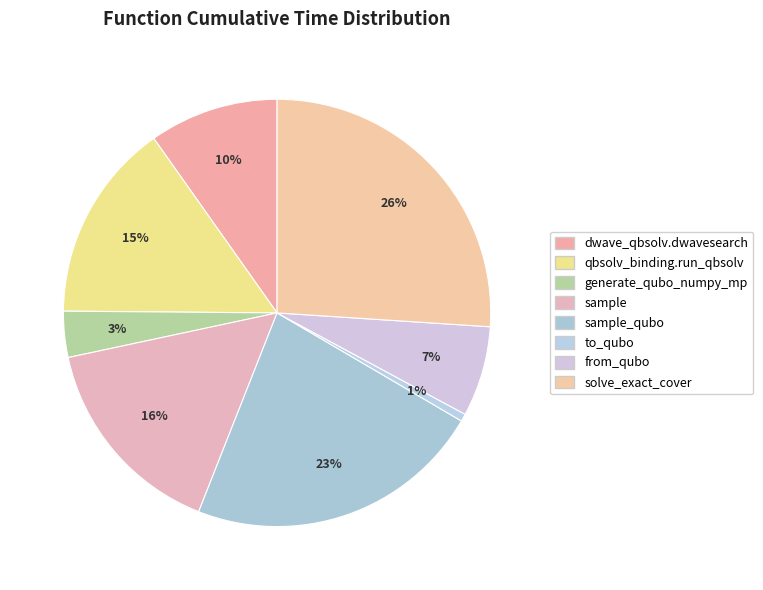

What percentage is the dwave_qbsolv.dwavesearch slice, to the nearest percent?

10%